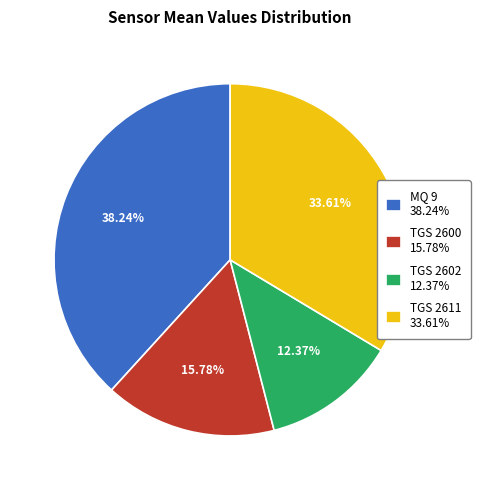

Is TGS 2602 12.37% the majority of the pie?

No